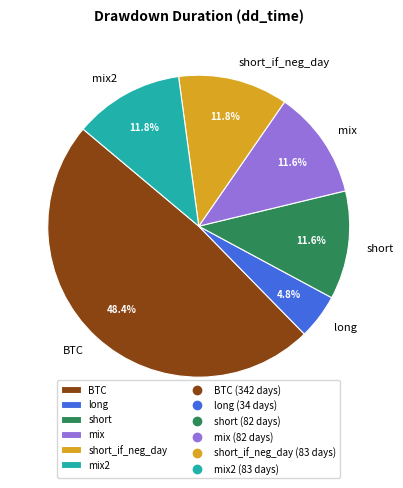

Is the sum of short and BTC greater than half?

Yes